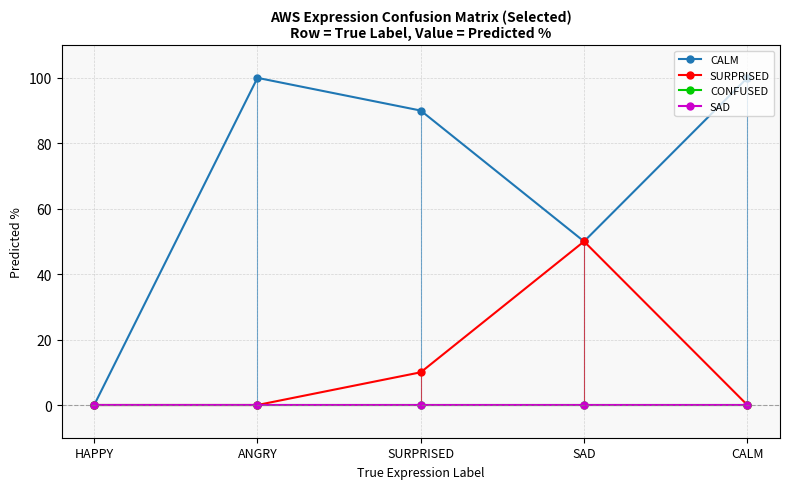

What is the value of the CALM point at the 3rd from the left?

90